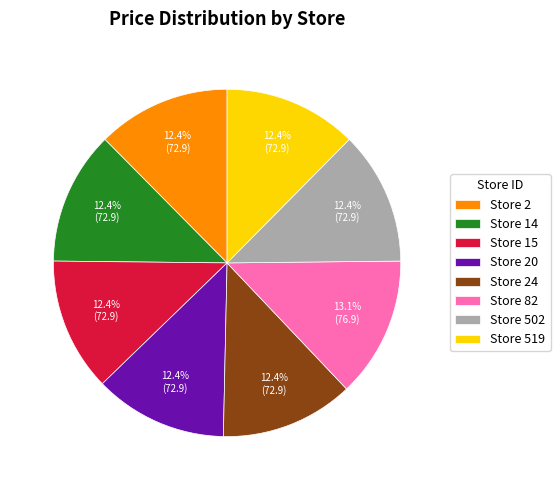

What portion of the pie excludes Store 14?

87.6%